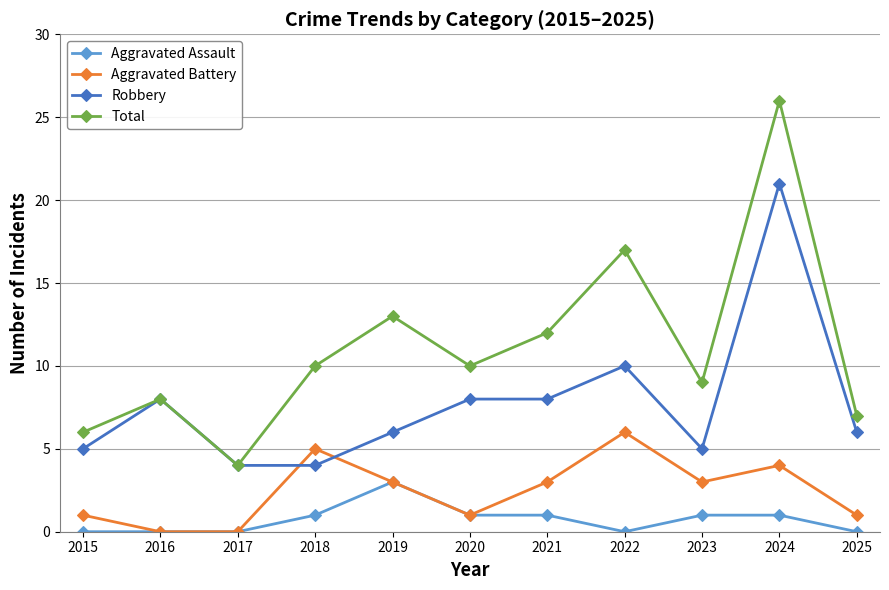

Rank the series by their average value, from highest to lowest.

Total, Robbery, Aggravated Battery, Aggravated Assault